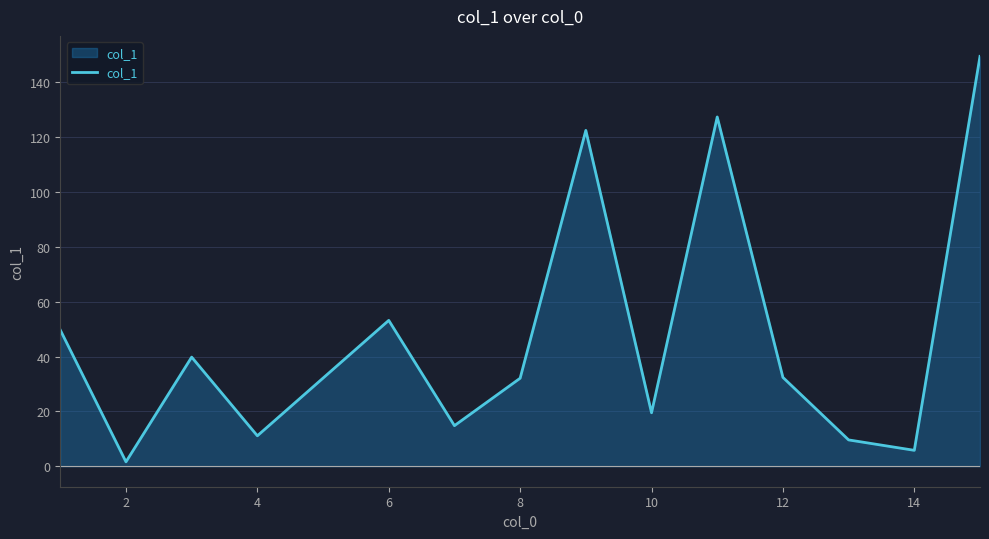

What is the difference between the maximum and minimum values?

147.9